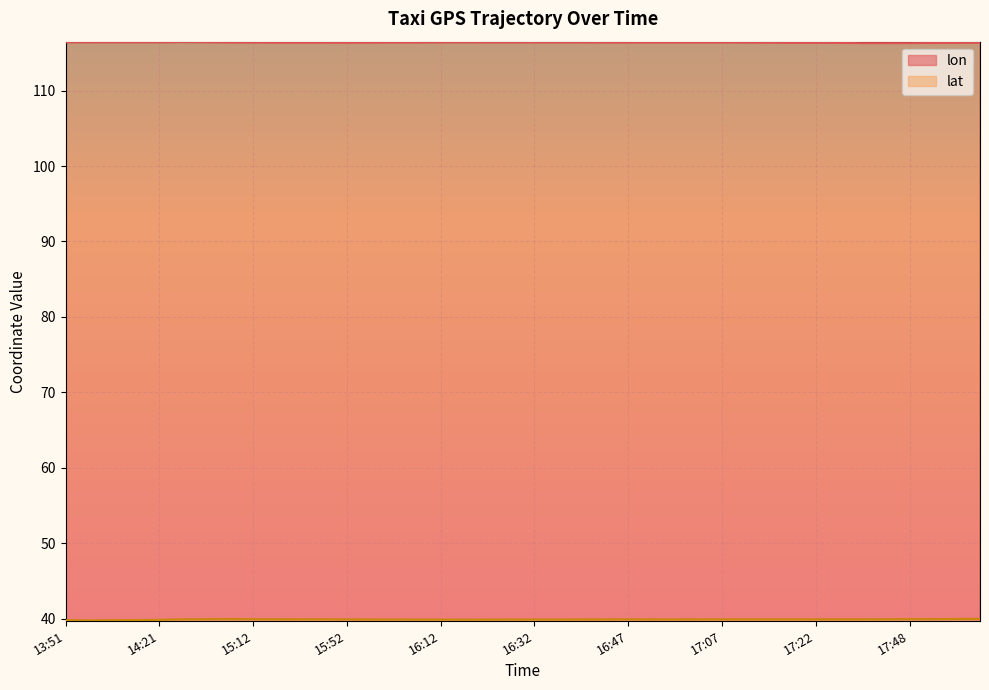

At how many categories does at least one series exceed 112?

40